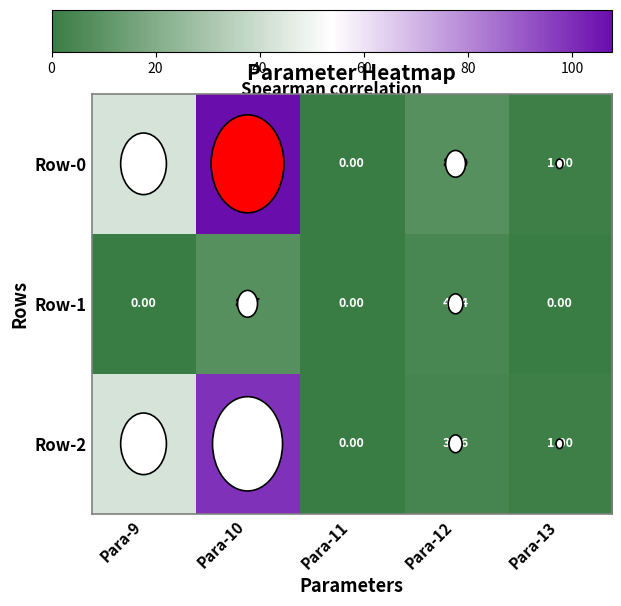

At which category is the sum across all series the highest?

Para-10